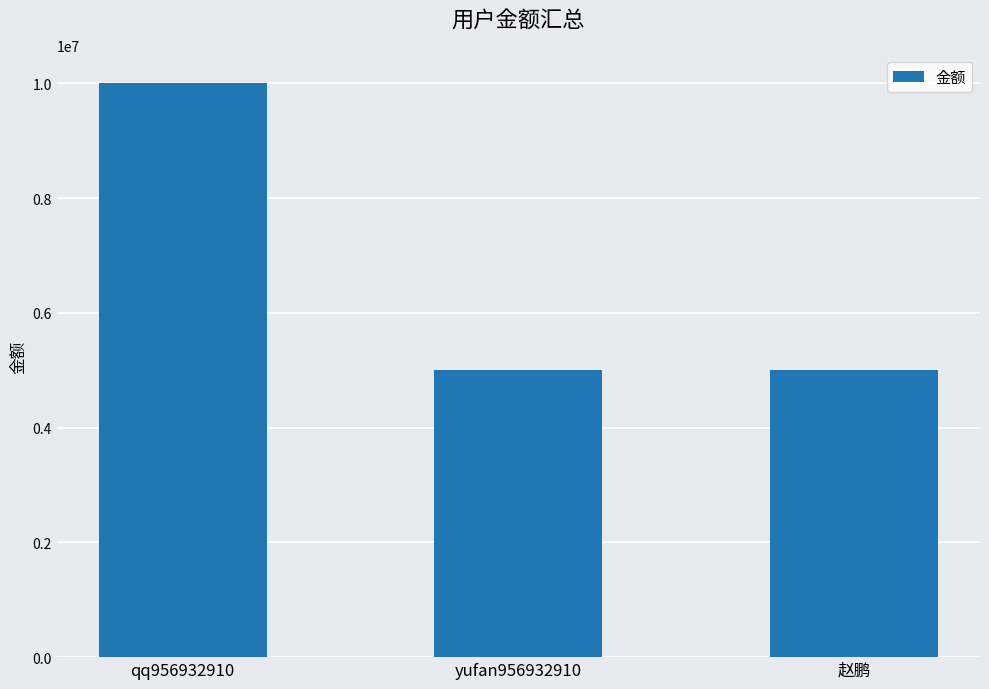

Which label corresponds to the largest value in the chart?

qq956932910